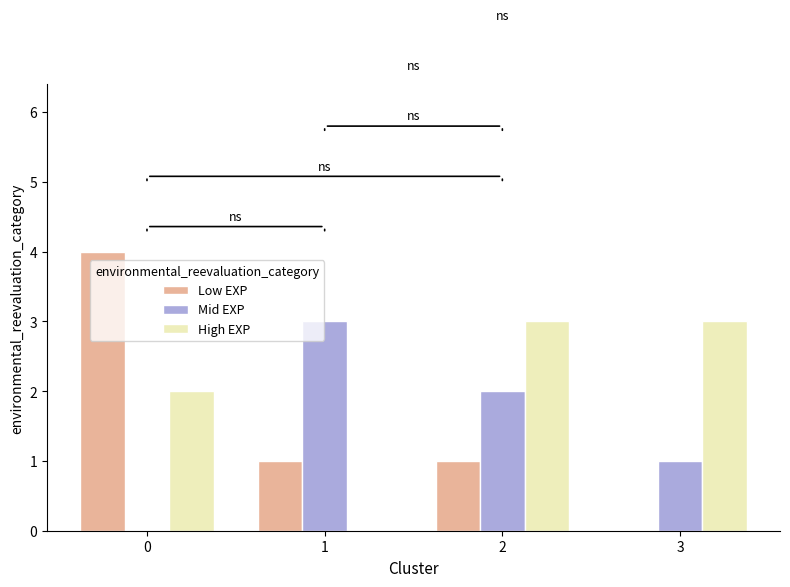

Reading left to right, transcribe all the data shown in this chart.

Low EXP: 0=4	1=1	2=1	3=0
Mid EXP: 0=0	1=3	2=2	3=1
High EXP: 0=2	1=0	2=3	3=3